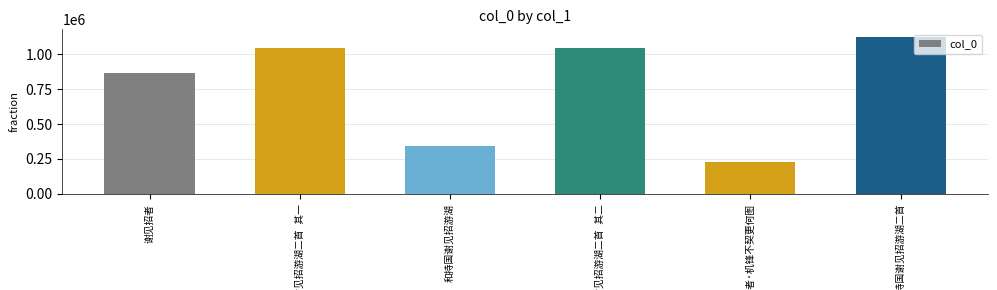

What is the maximum value shown in the chart?

1121917